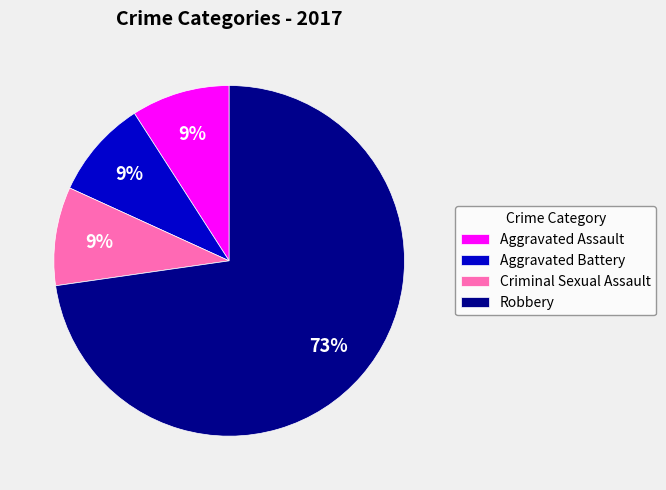

Is Aggravated Battery the majority of the pie?

No